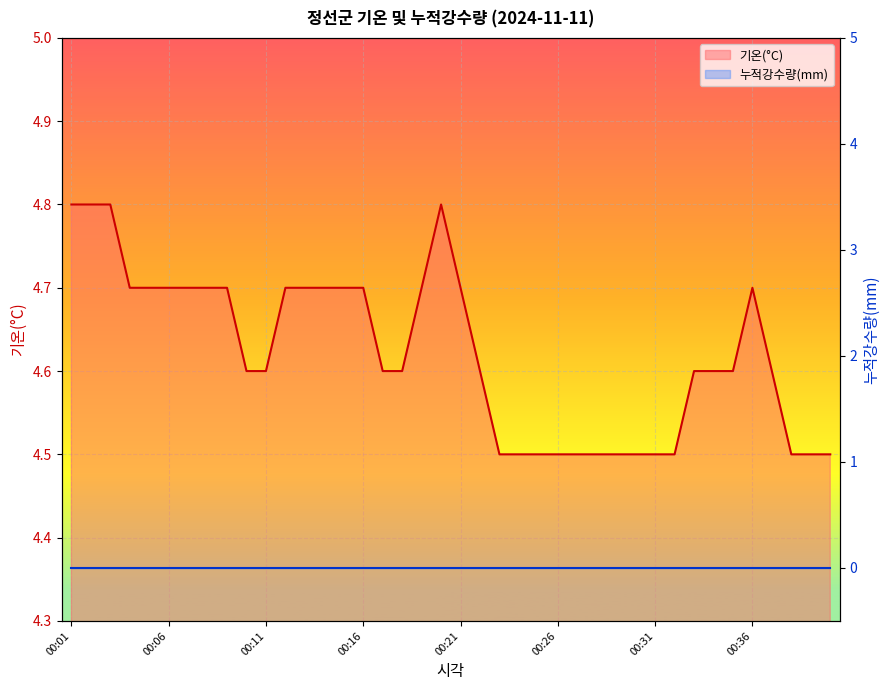

Which label corresponds to the largest value in the chart?

00:01